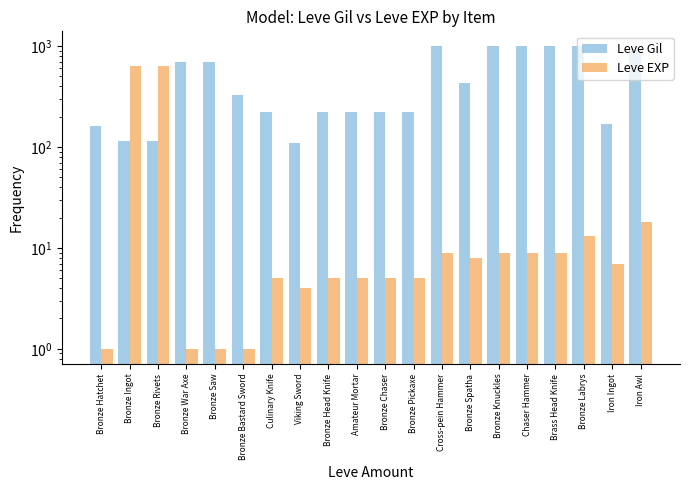

What is the sum of all Leve EXP values?

1375